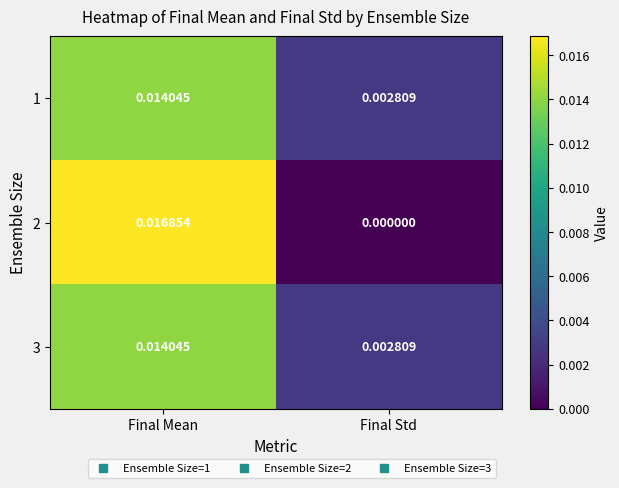

List the labels in order of 2 value, smallest first.

Final Std, Final Mean